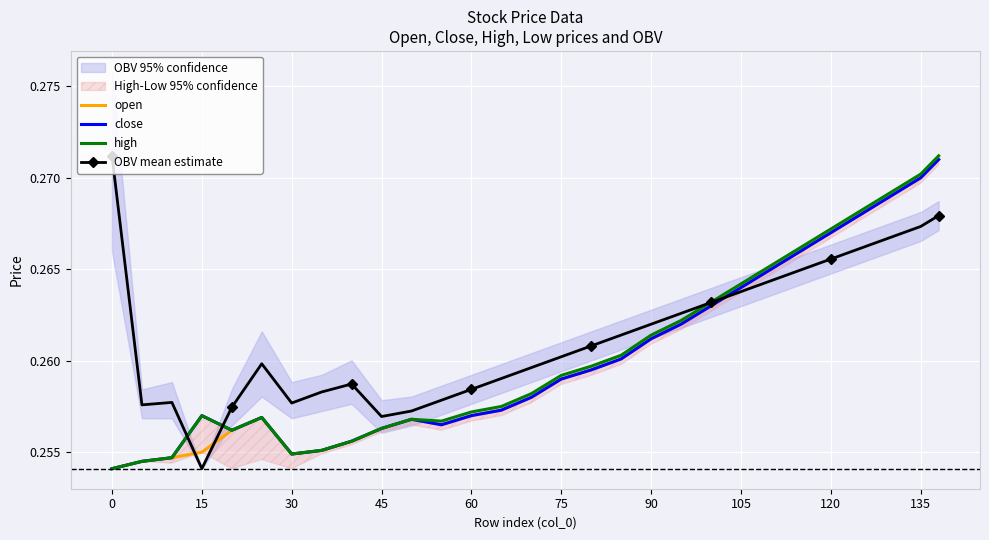

The close series shows 0.1 at 75. True or false?

False